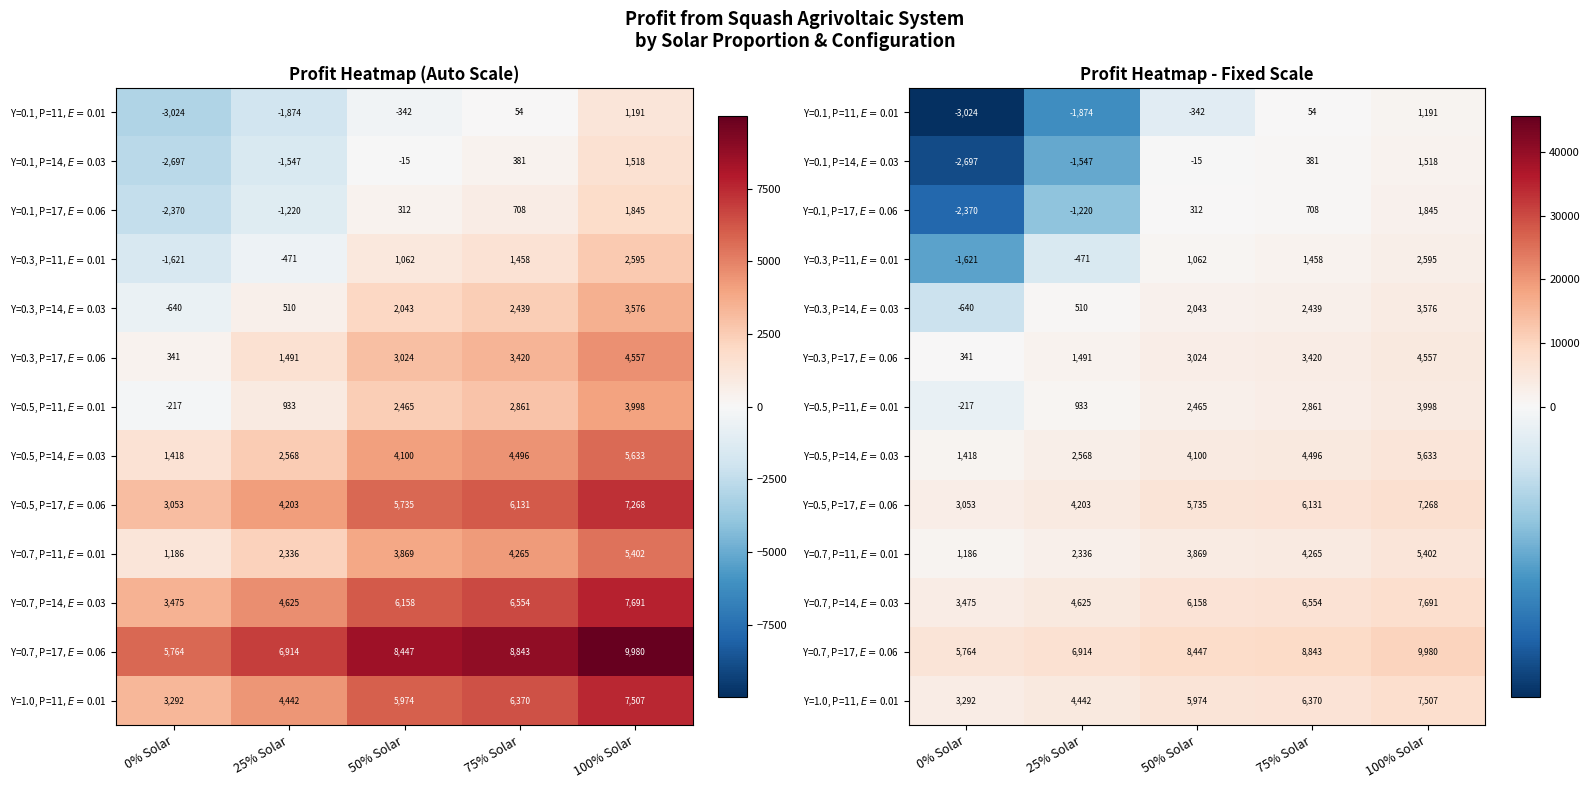

Which label corresponds to the smallest value in the chart?

0% Solar